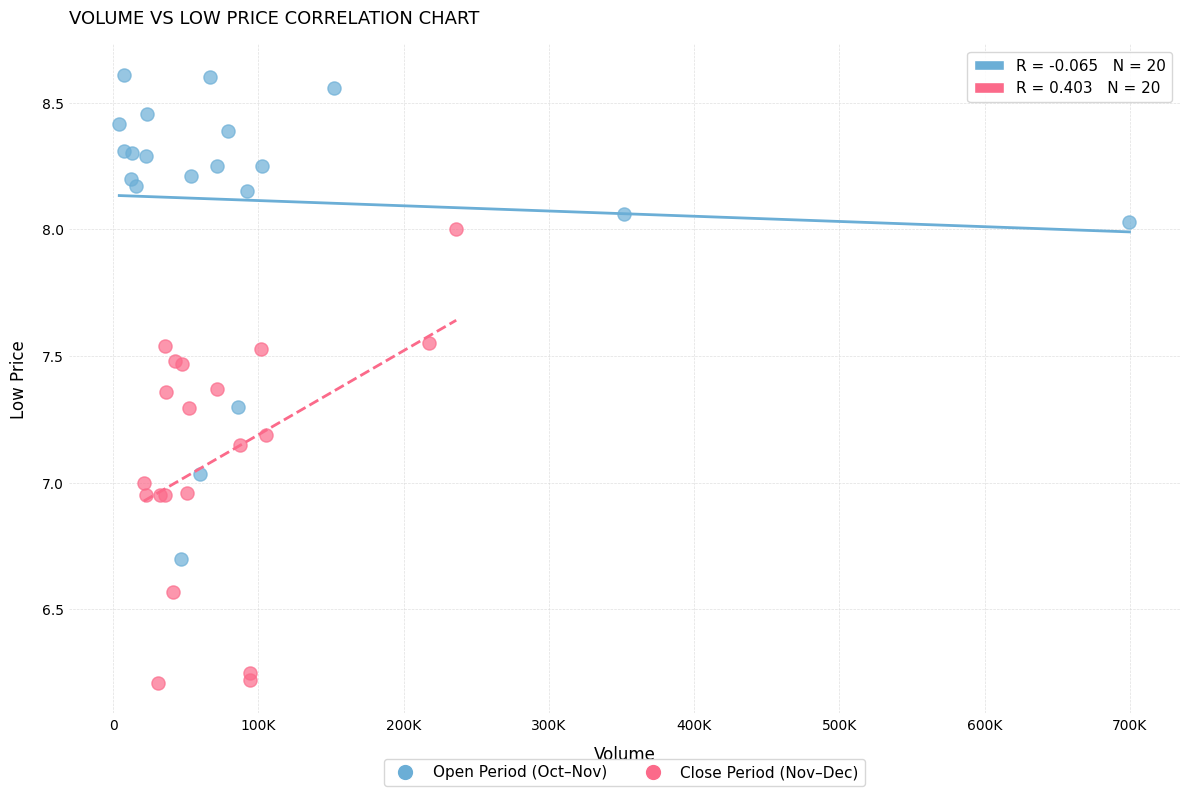

Which series contains the lowest Y value?

Close Period (Nov–Dec)